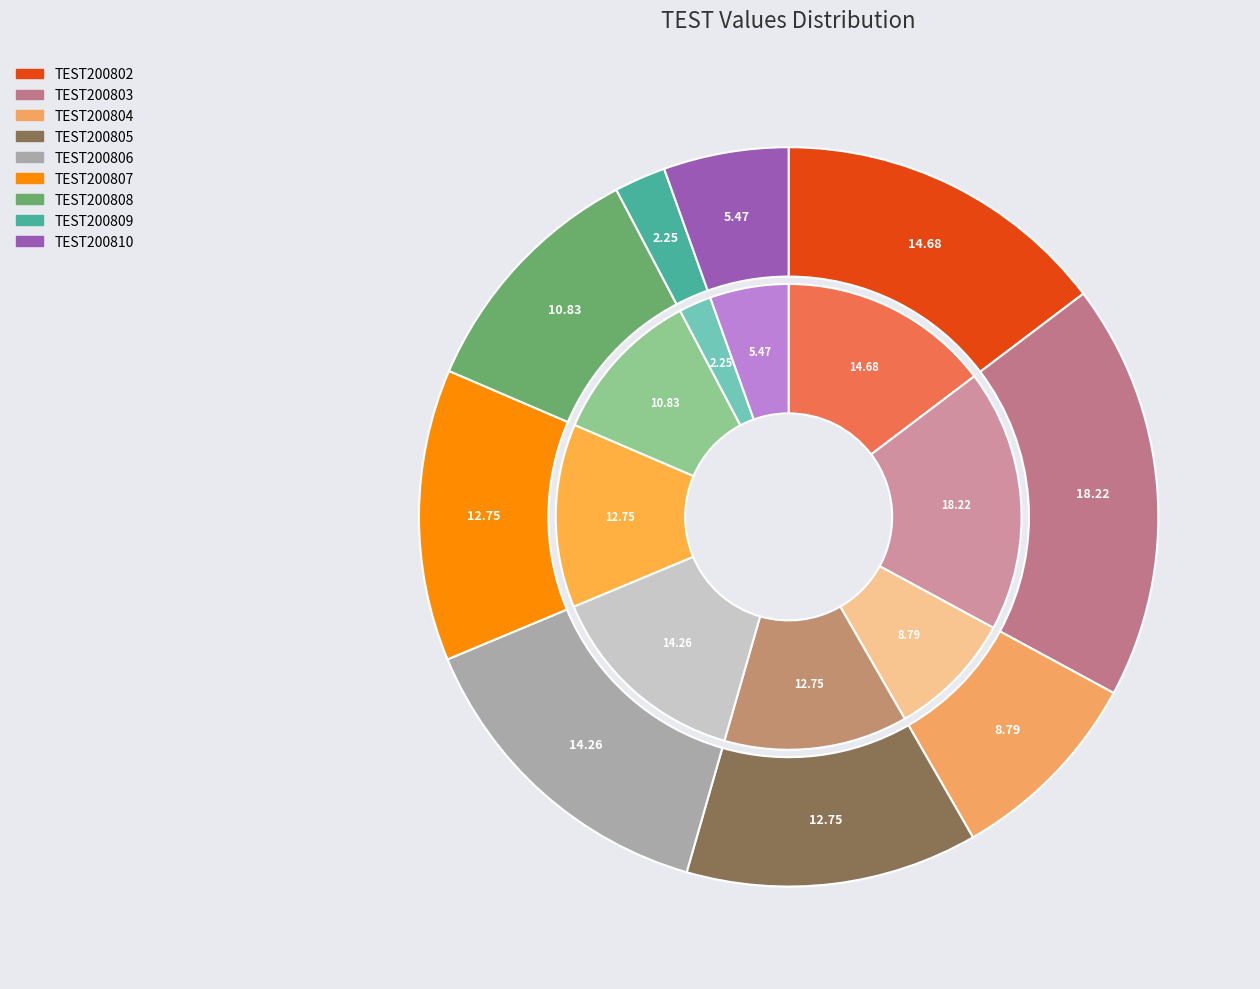

How many slices are in this pie chart?

9